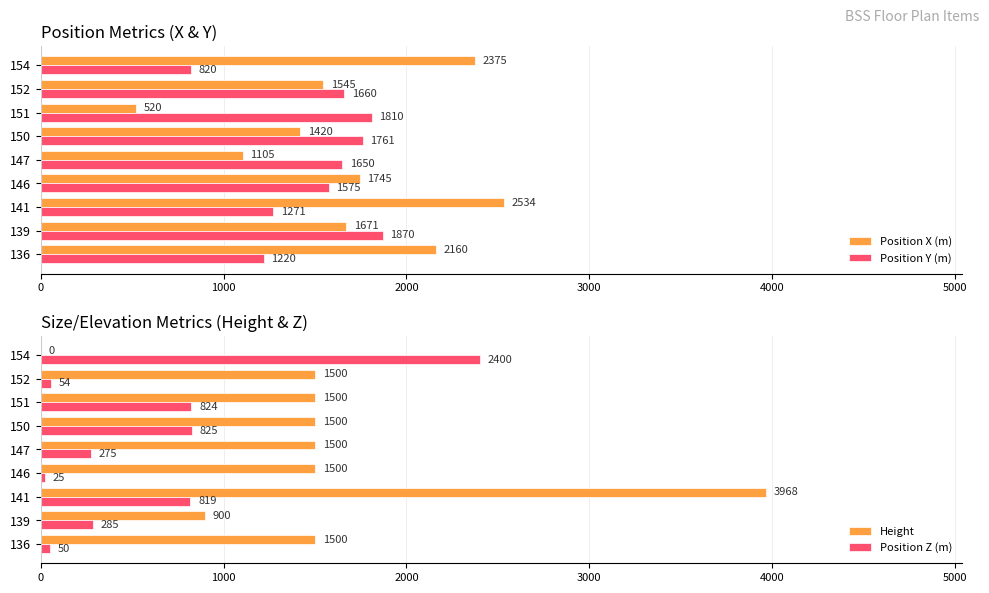

What is the lowest value of the Position X (m) series?

520